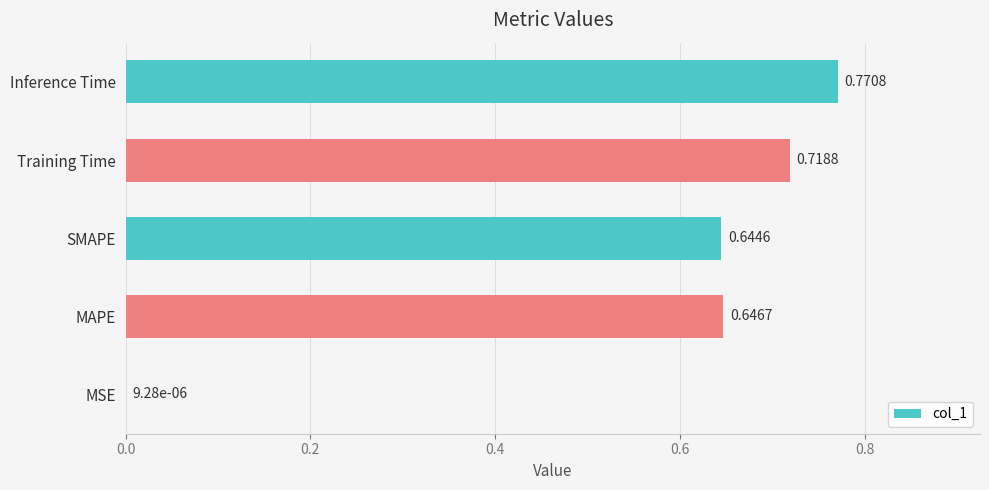

Which label corresponds to the largest value in the chart?

Inference Time